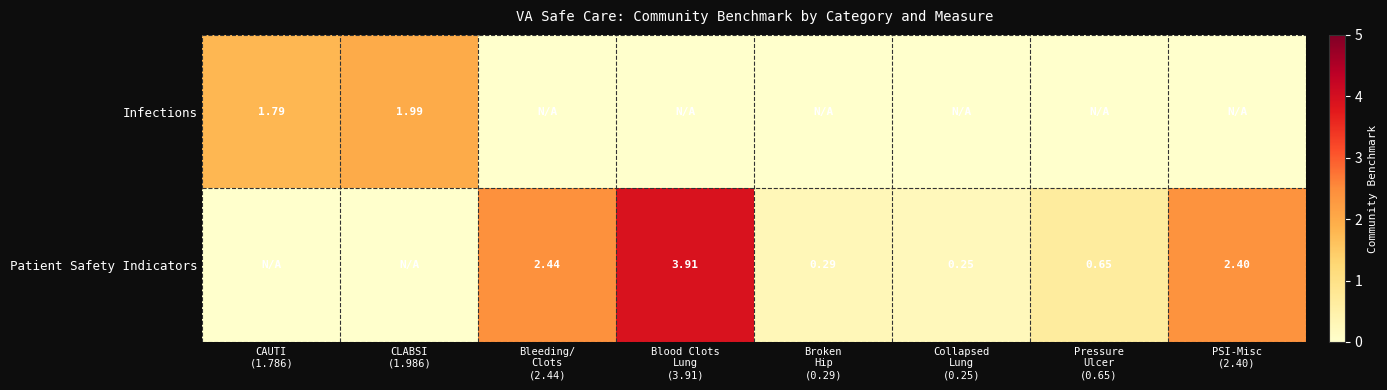

Is it true that Infections equals 0.0 at Collapsed Lung (0.25)?

True